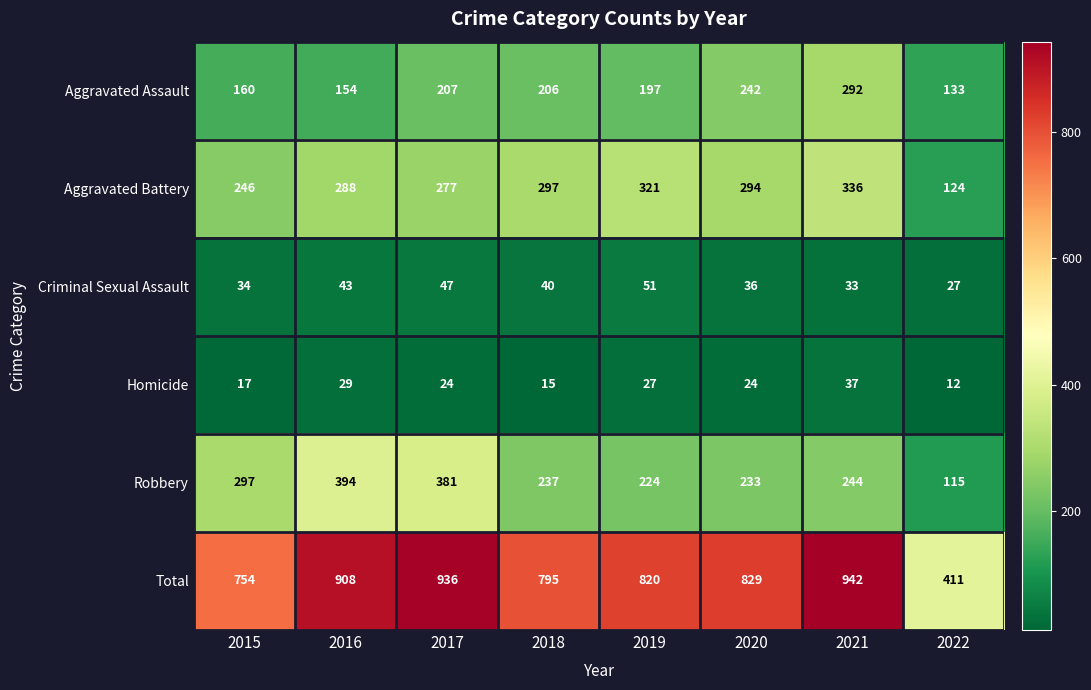

Is it true that Homicide equals 12 at 2022?

True